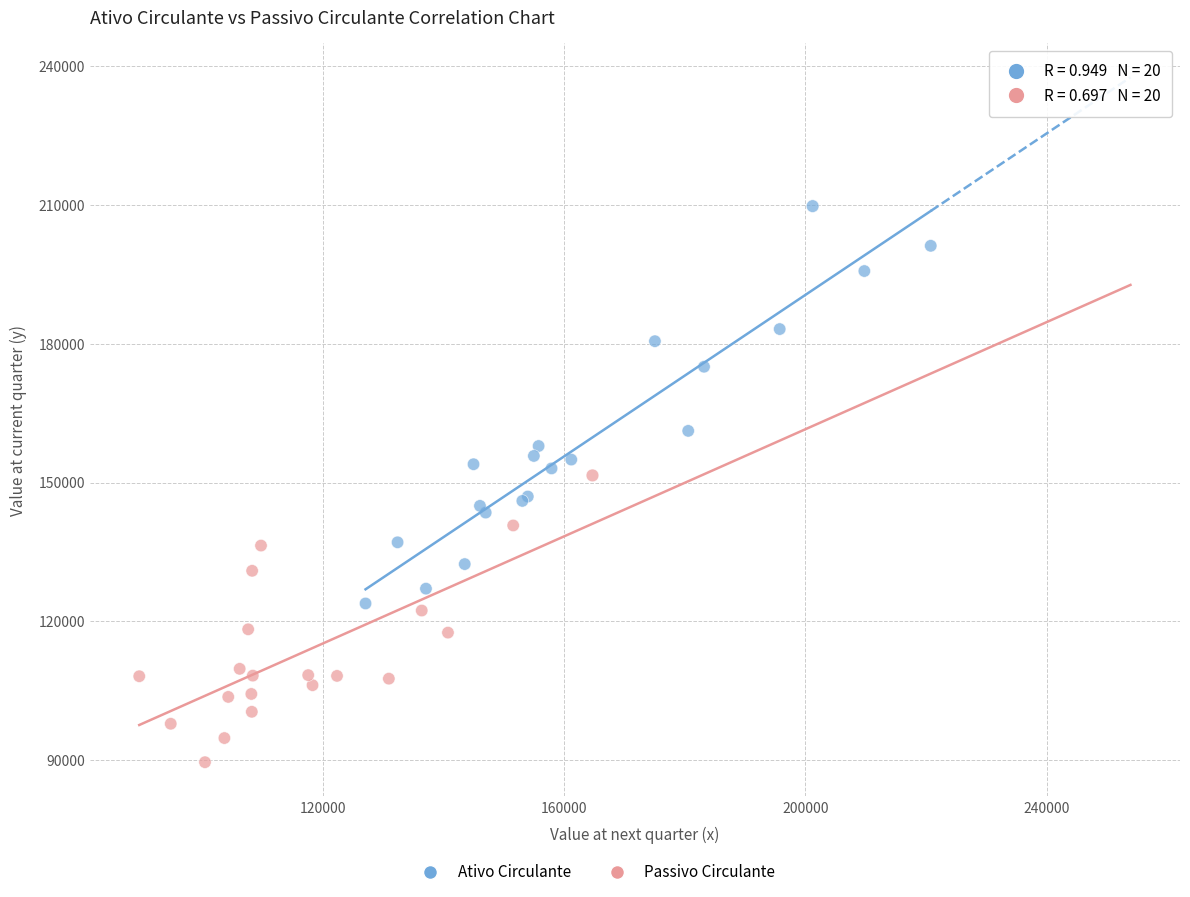

Which series has the widest spread of Y values?

Ativo Circulante